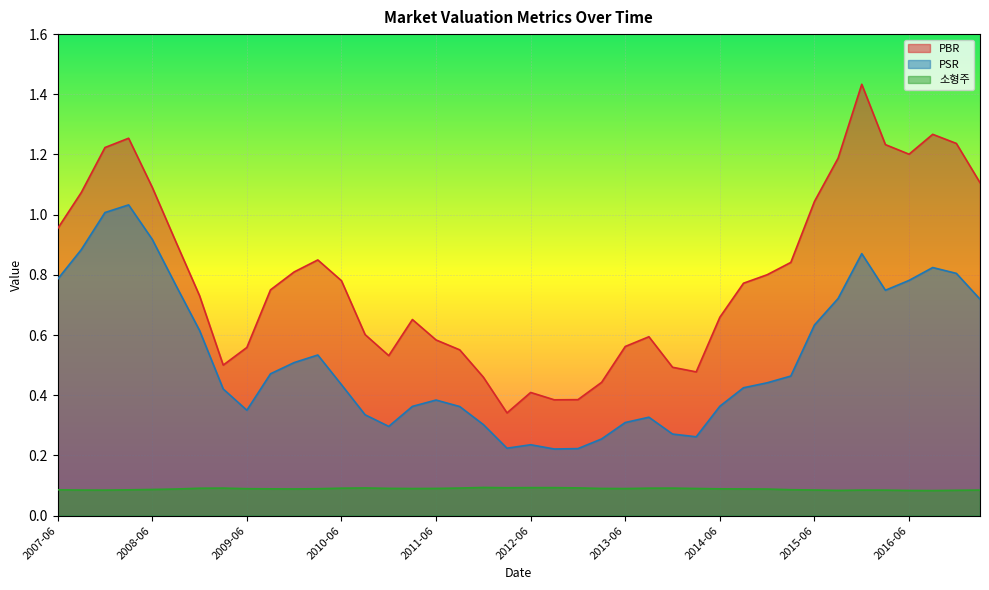

Which series changed the most between 2009-03 and 2015-09?

PBR